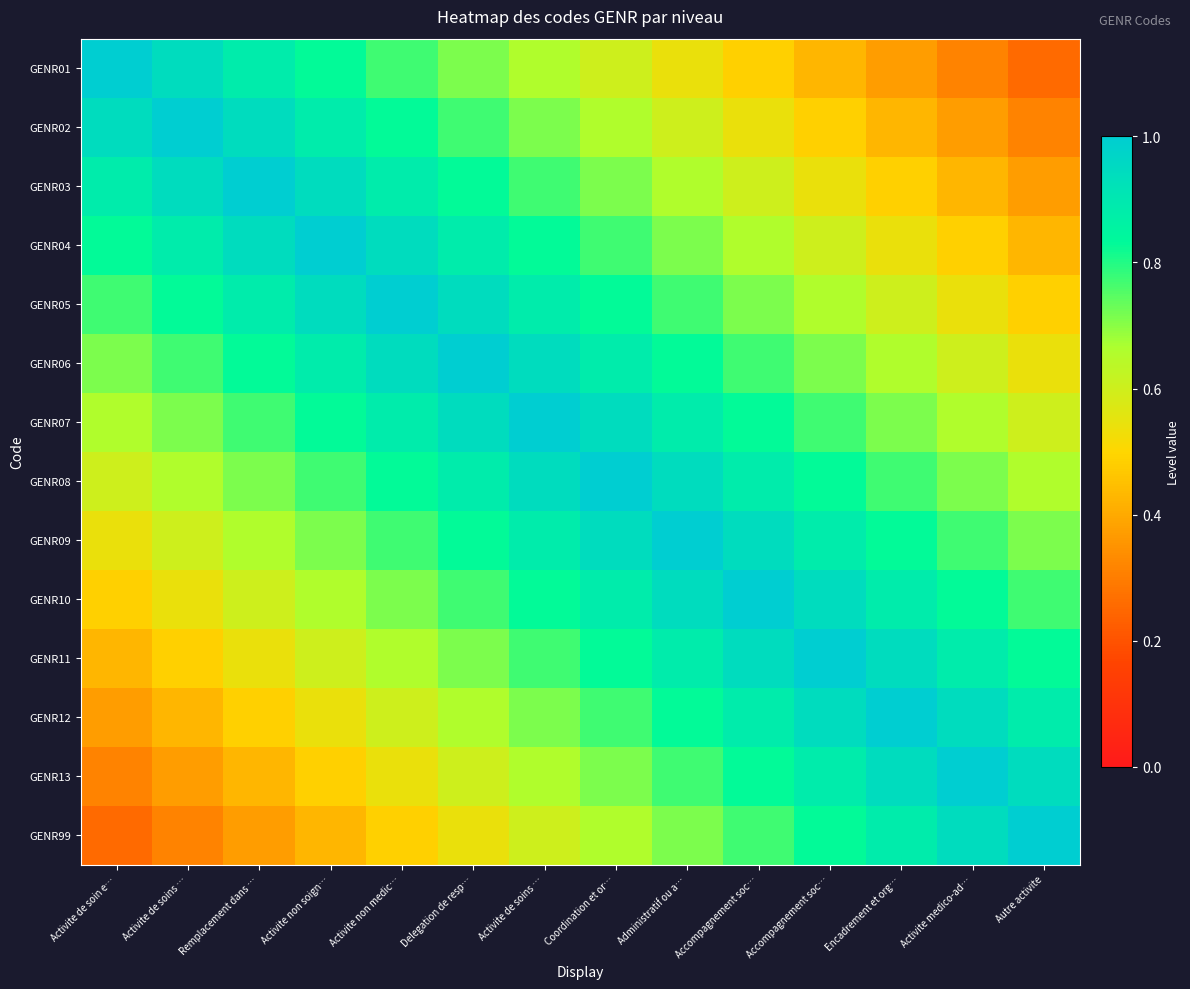

Which series has the widest spread of values?

GENR01